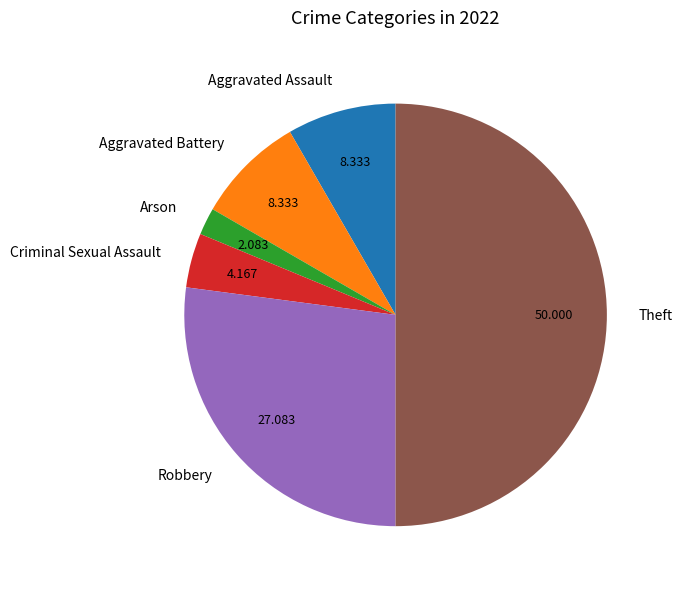

Is Aggravated Assault the majority of the pie?

No